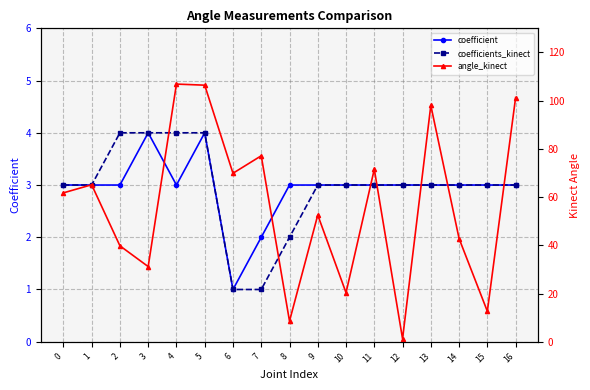

What is the difference between the second highest and minimum values in the coefficient series?

3